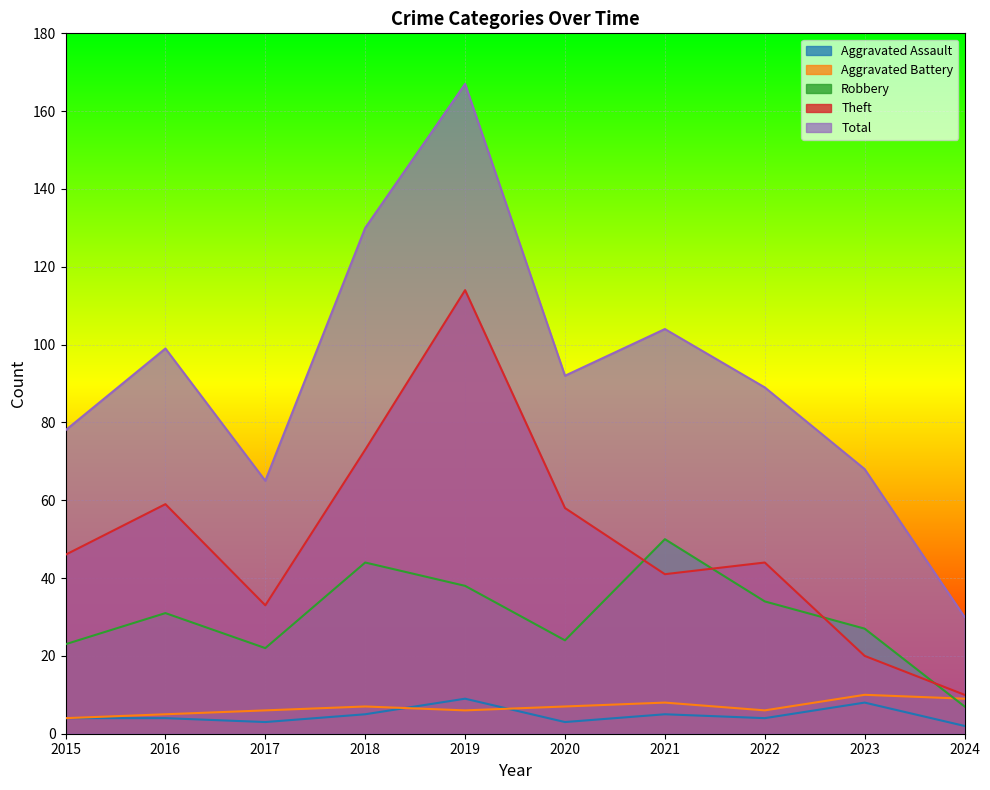

Which series has the largest total across all categories?

Total